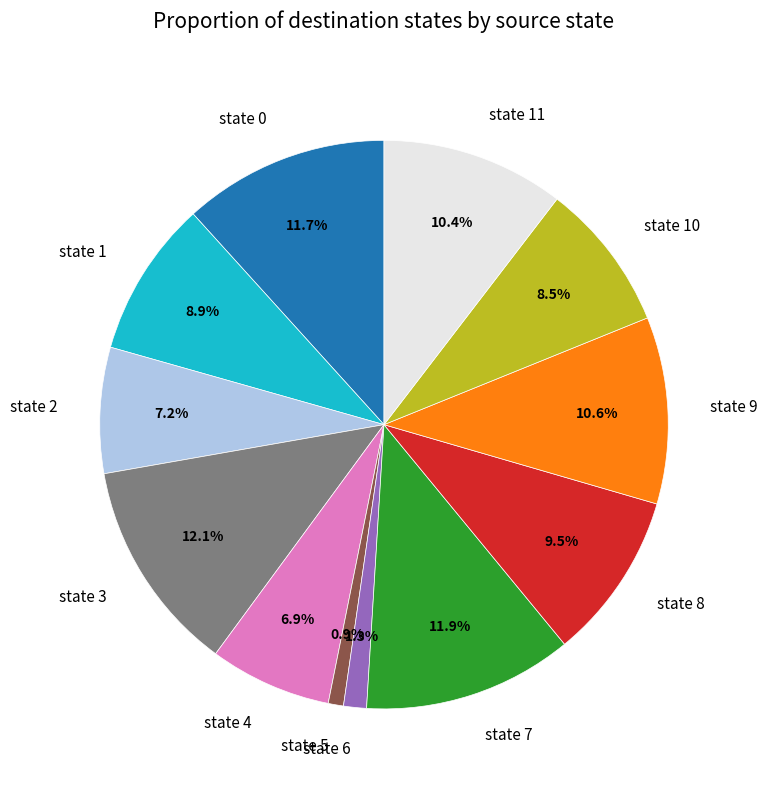

Which has a higher value, state 10 or state 3?

state 3